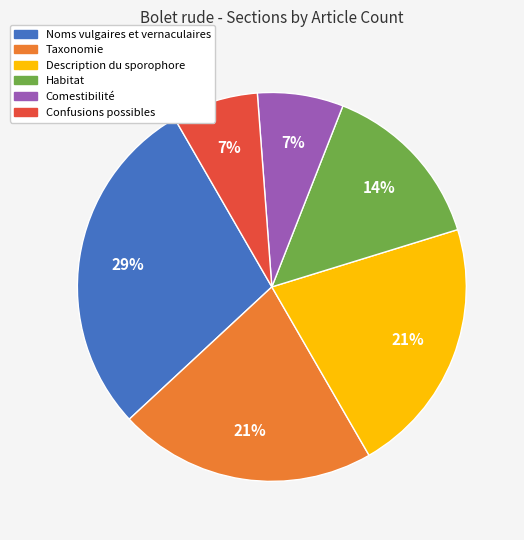

Is the sum of Comestibilité and Habitat greater than half?

No